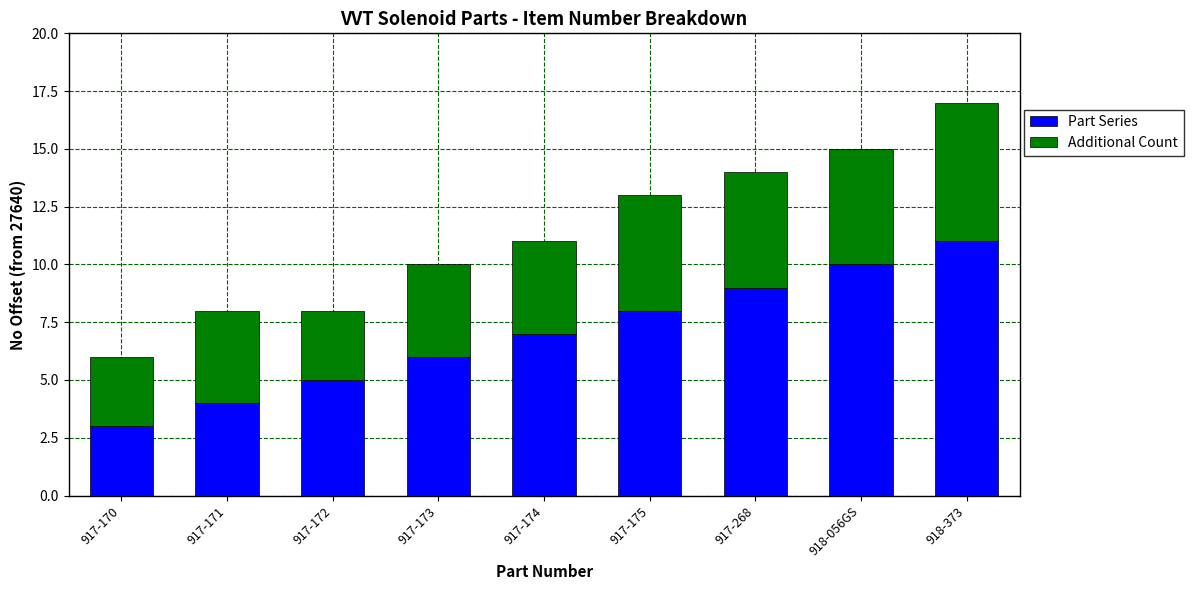

List the labels in order of Part Series value, largest first.

918-373, 918-056GS, 917-268, 917-175, 917-174, 917-173, 917-172, 917-171, 917-170